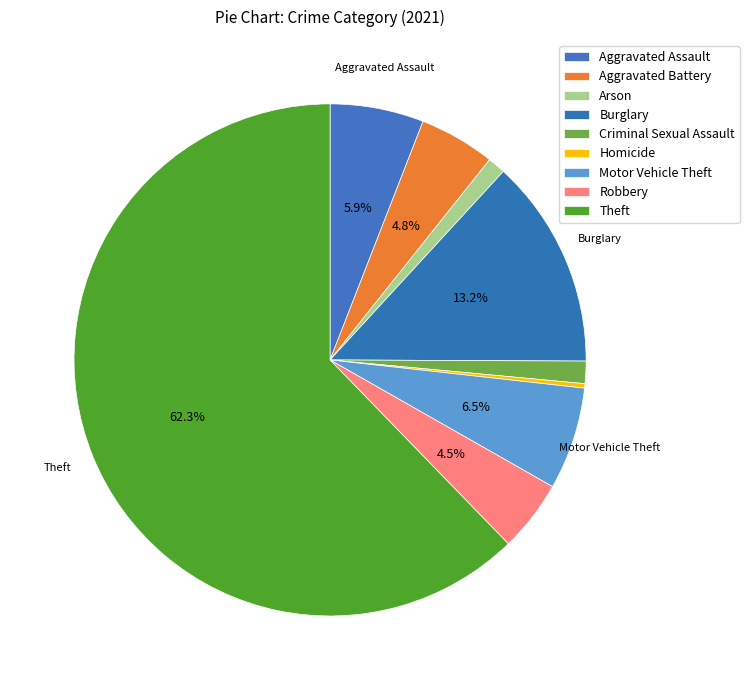

How many segments does this pie chart have?

9